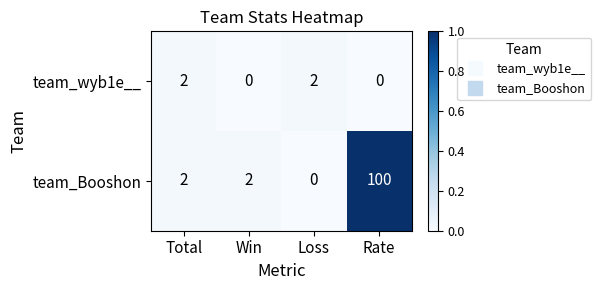

List the series in order of their overall mean, highest first.

team_Booshon, team_wyb1e__